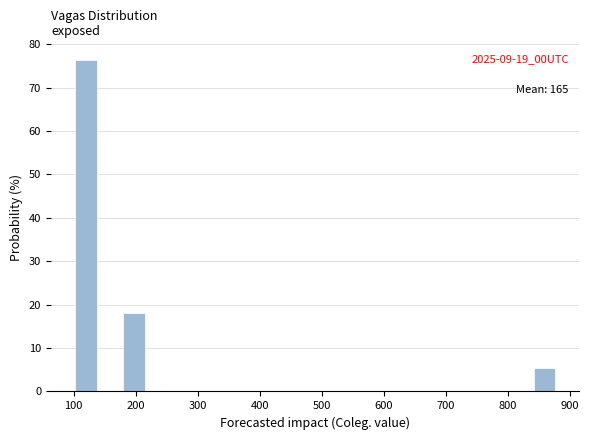

Around what value on the x-axis is the tallest bar? Give the approximate position of its centre, as read against the axis.

120